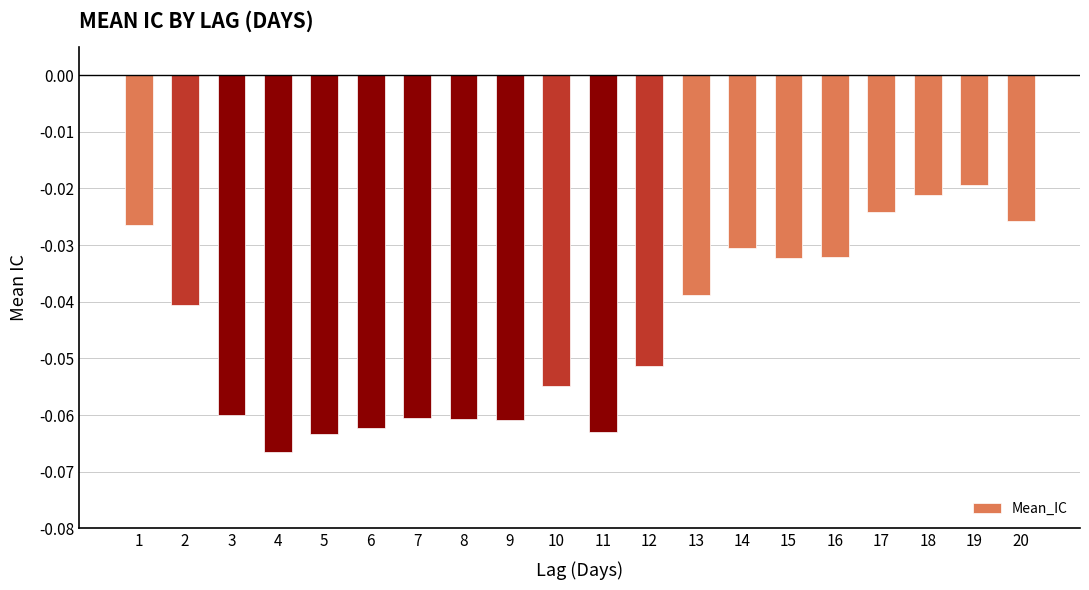

Does the chart contain any negative values?

Yes